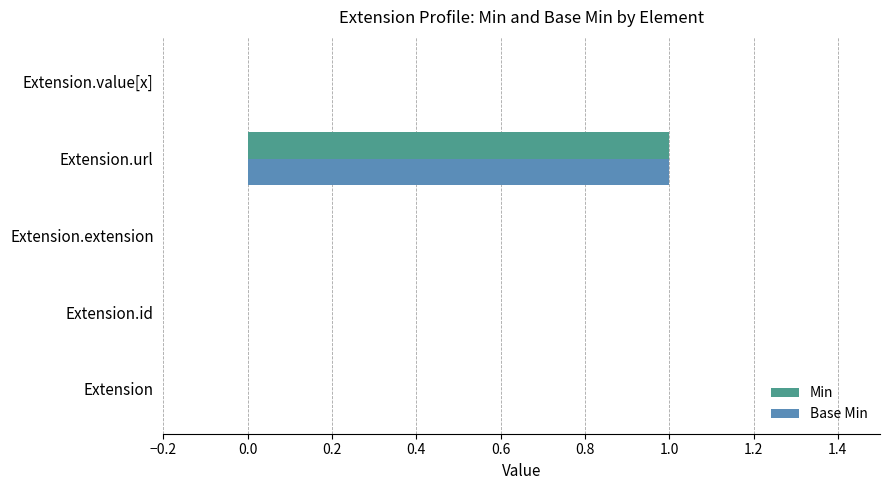

The value of Min at Extension.id is 0. True or false?

True